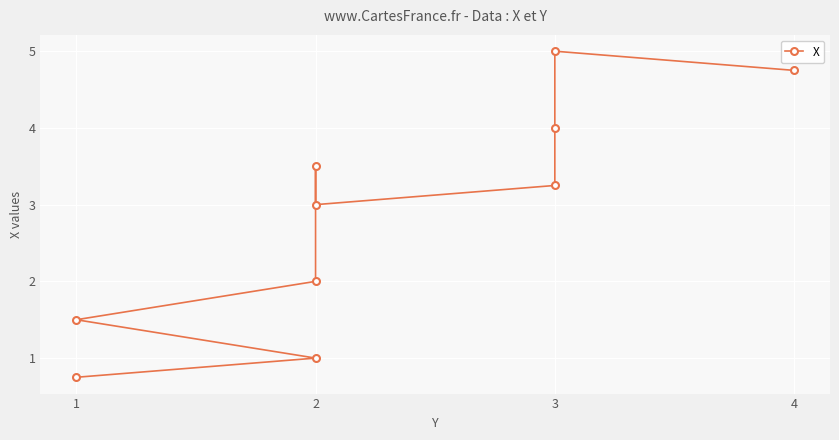

How many distinct data groups are displayed?

1